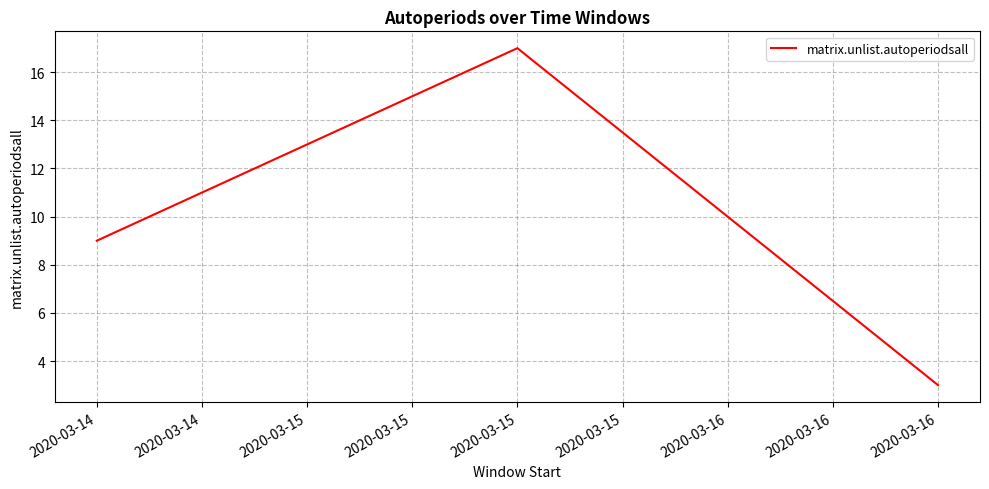

What is the greatest value displayed?

17